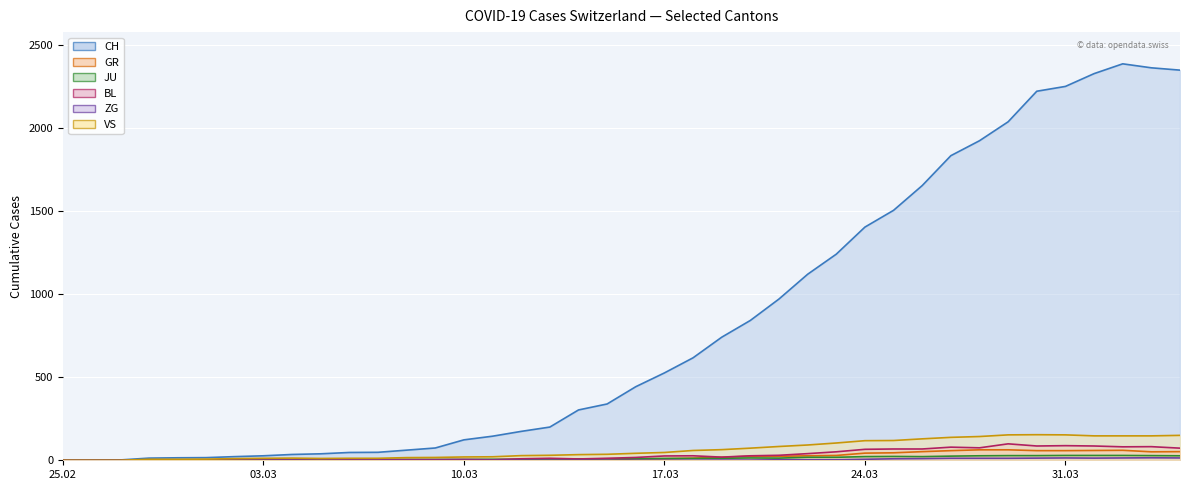

What is the average value of the VS series?

64